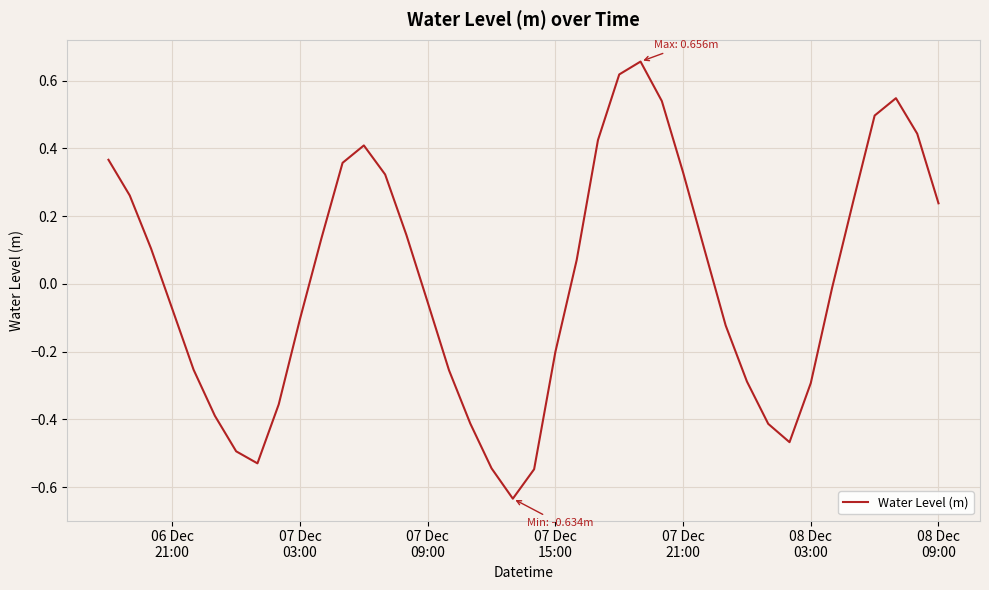

What is the difference between the maximum and minimum values?

1.3